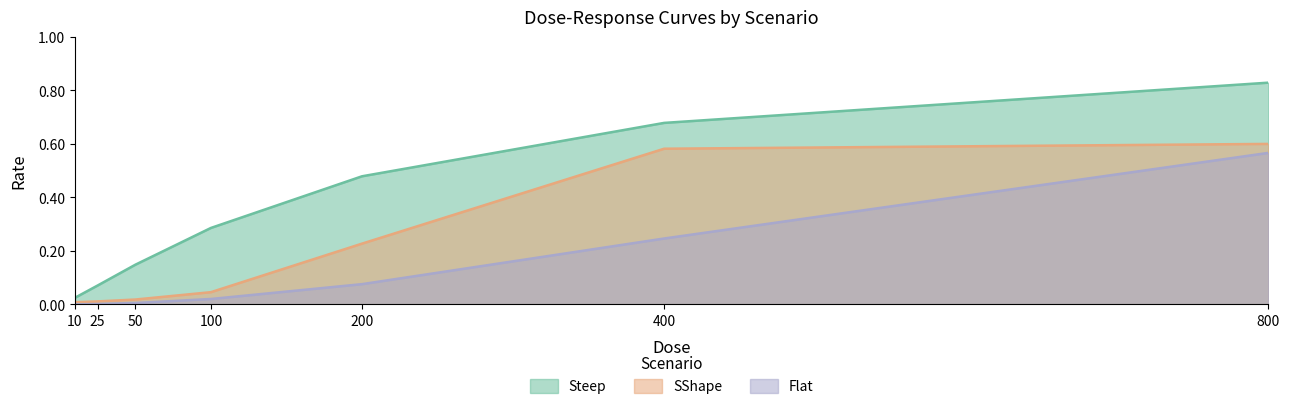

What is the difference between the highest and lowest values at 25?

0.1